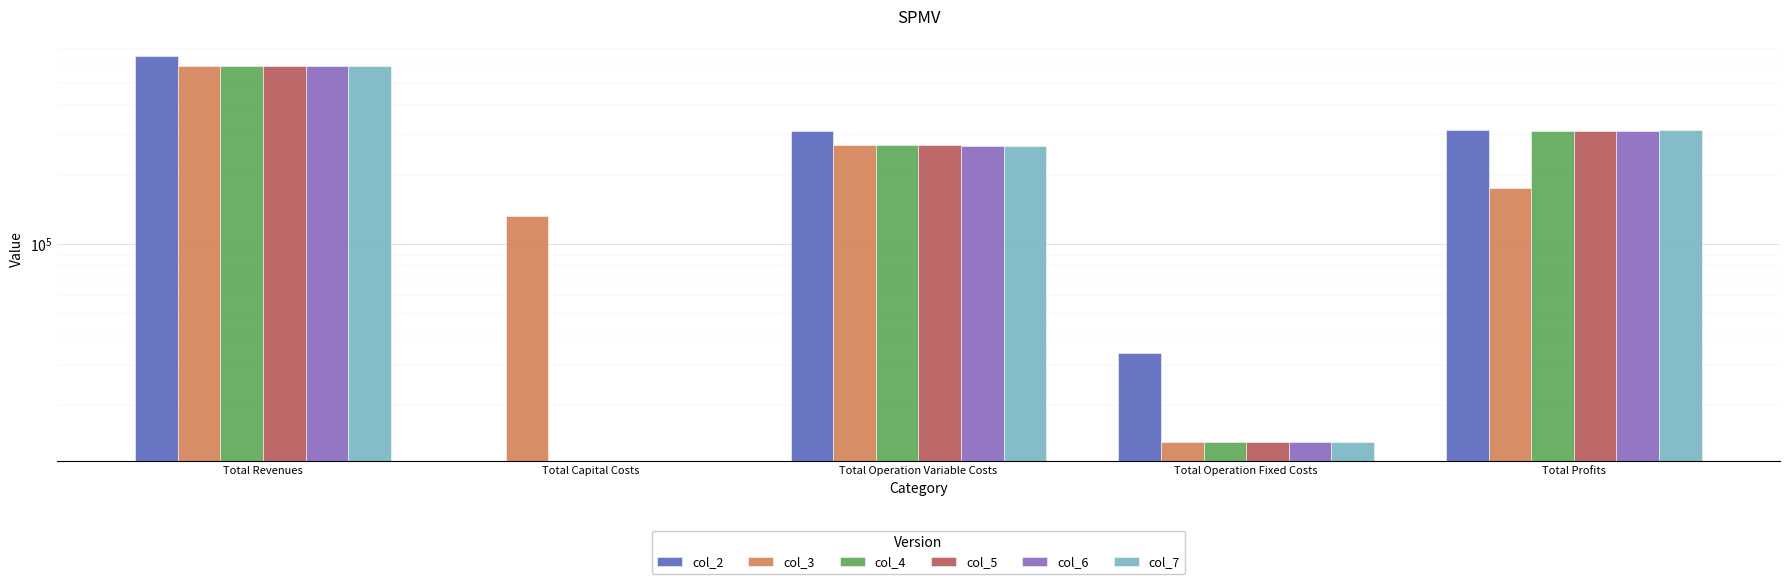

At which label does col_4 reach its peak?

Total Revenues